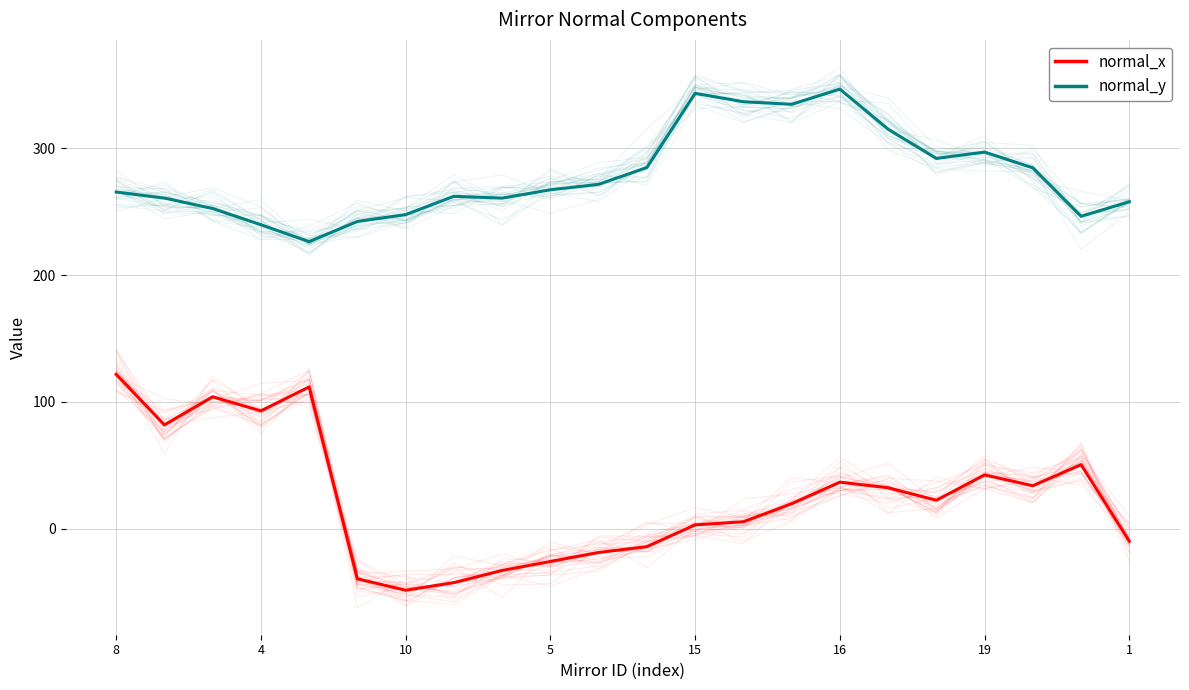

How many data points in normal_y are less than 267?

11